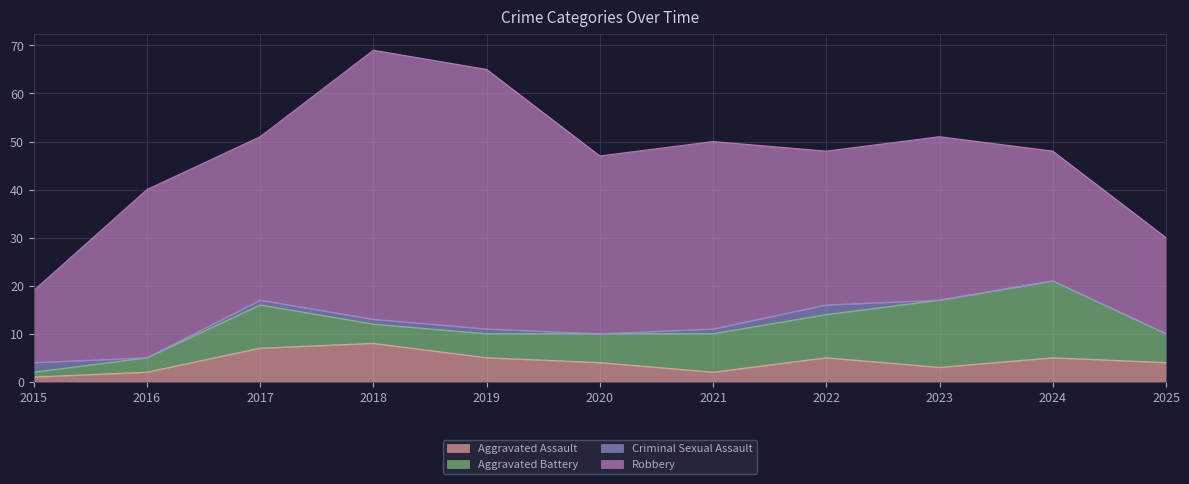

The value of Robbery at 2016 is 35. True or false?

True